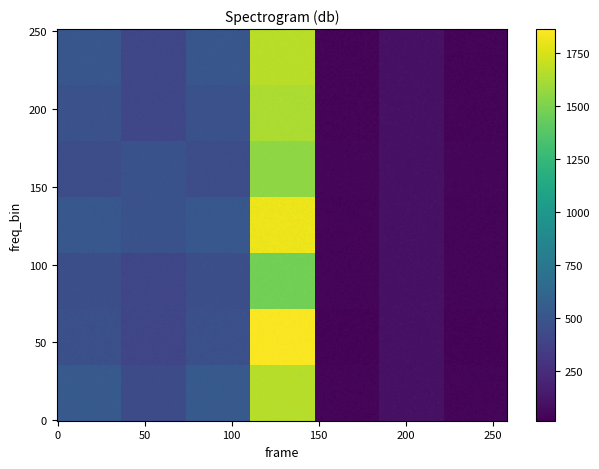

What is the total value across all series at 4?

270.5